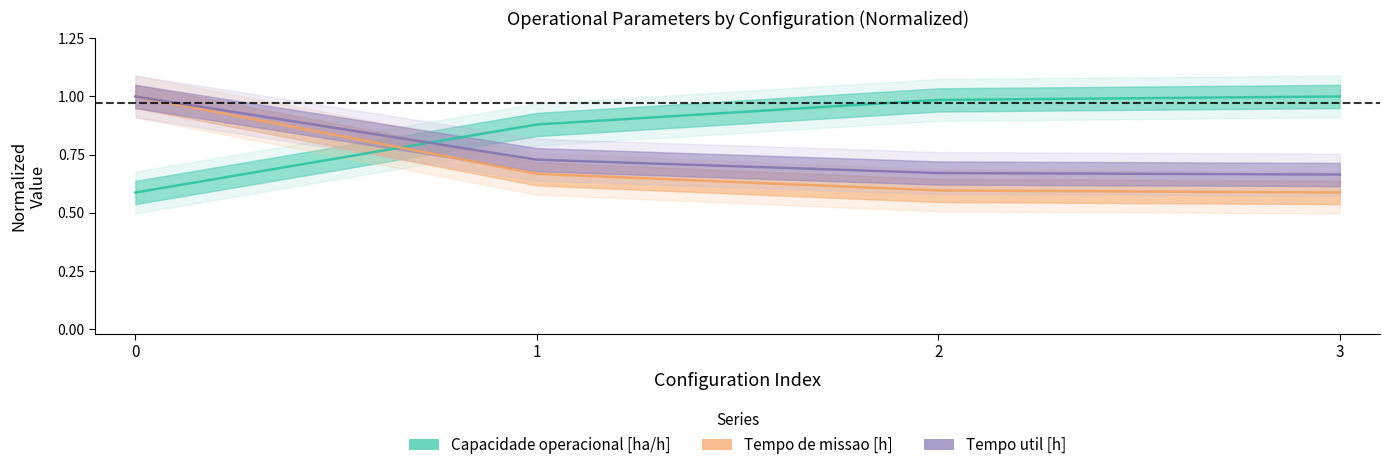

Rank the series by their average value, from highest to lowest.

Capacidade operacional [ha/h], Tempo util [h], Tempo de missao [h]